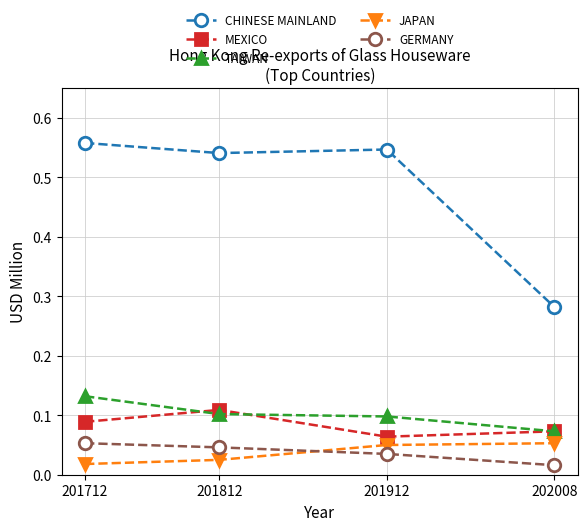

True or false: JAPAN has a value of 0.1 at 201912.

True